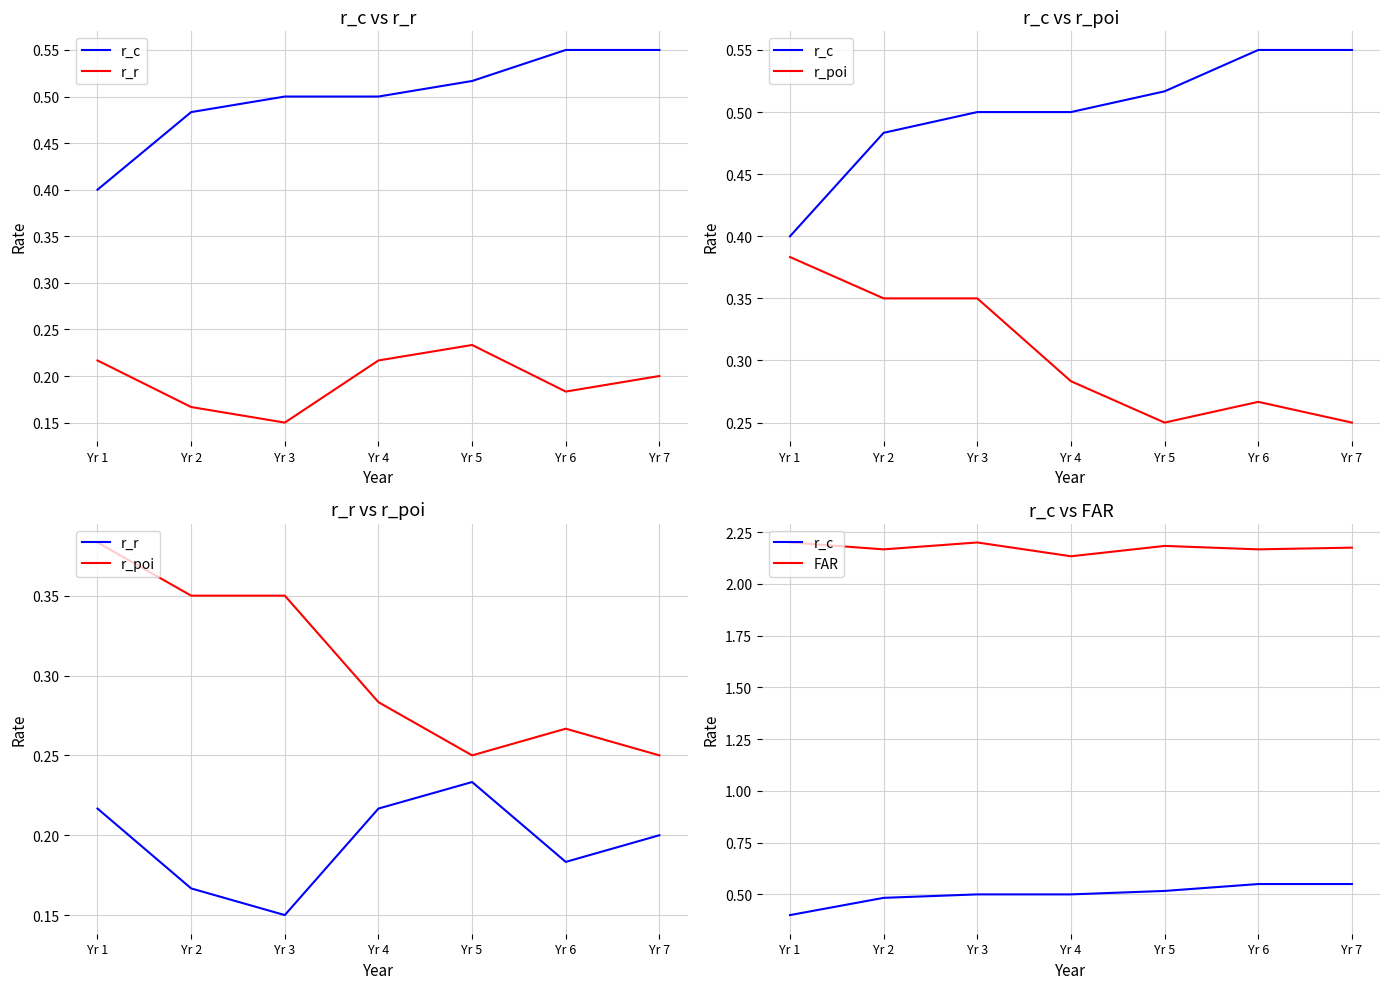

List the labels in order of FAR value, largest first.

Yr 1, Yr 3, Yr 5, Yr 7, Yr 2, Yr 6, Yr 4